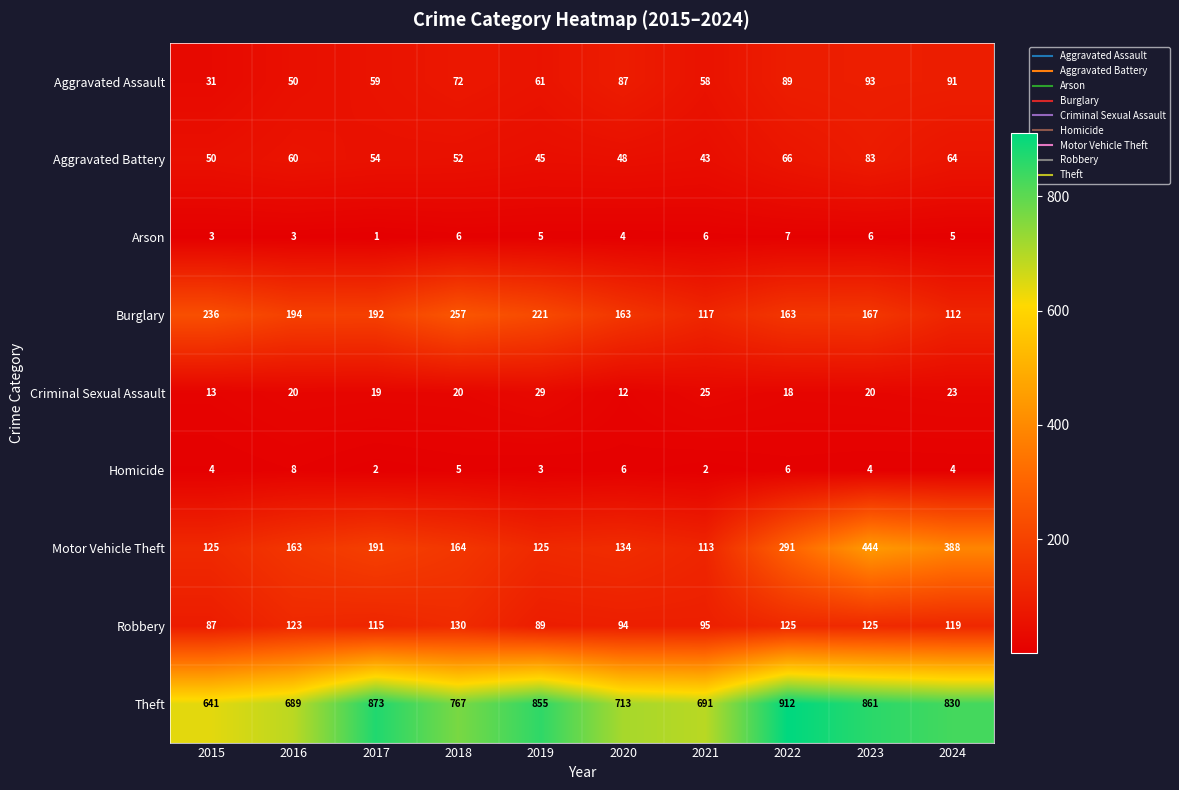

True or false: Burglary has a value of 163 at 2020.

True